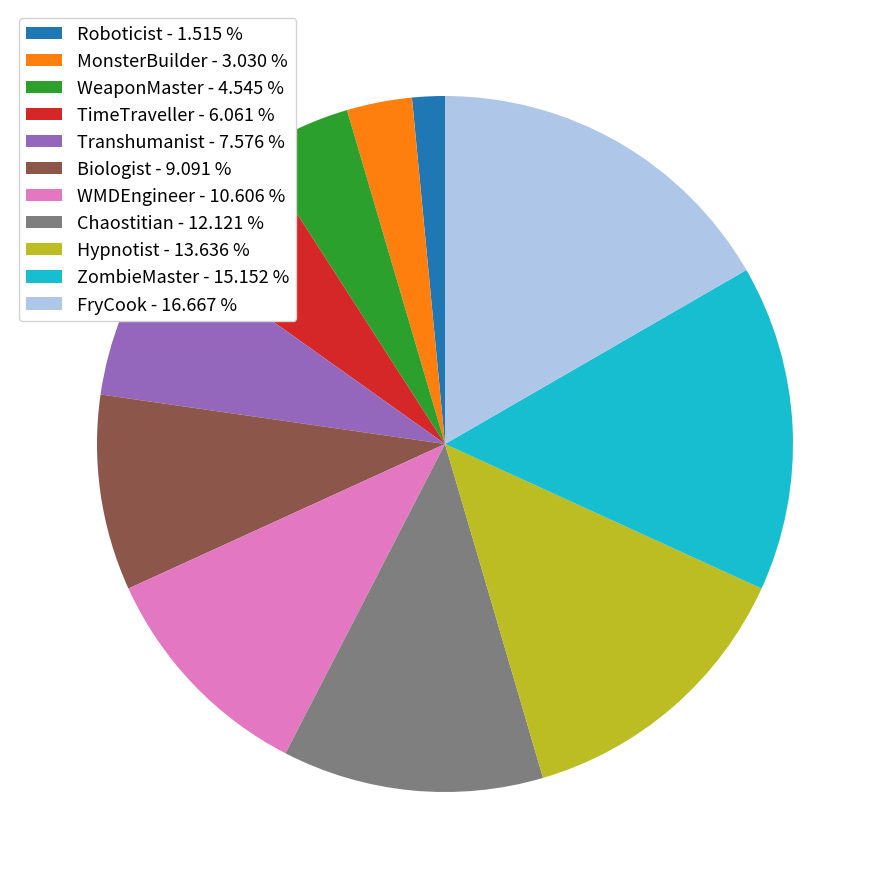

Do Roboticist and Hypnotist together represent more than half of the pie?

No